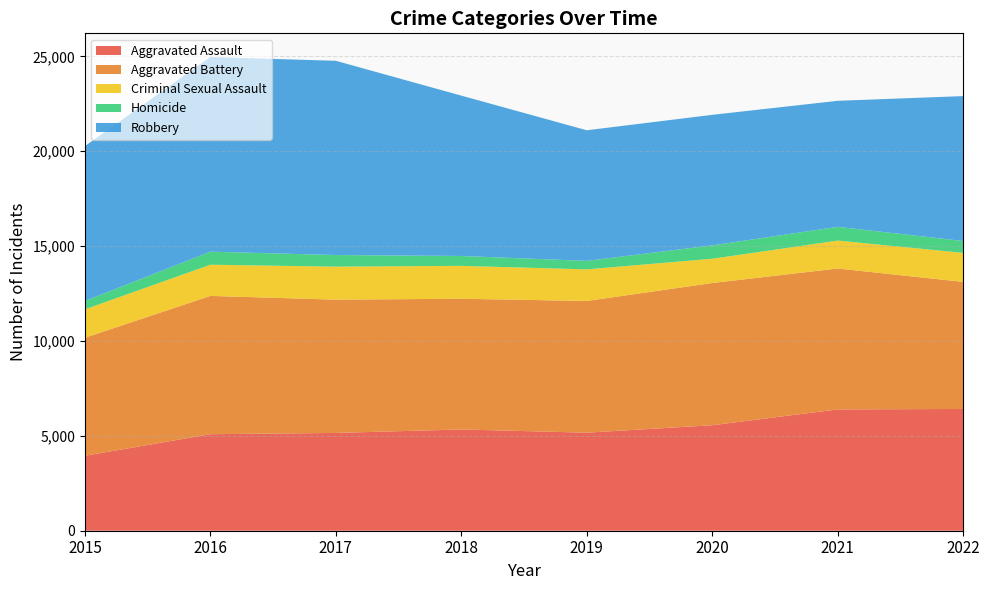

Reading left to right, extract all data points from this chart.

Aggravated Assault: 2015=3950	2016=5087	2017=5154	2018=5337	2019=5168	2020=5560	2021=6393	2022=6418
Aggravated Battery: 2015=6222	2016=7290	2017=7026	2018=6890	2019=6943	2020=7497	2021=7429	2022=6698
Criminal Sexual Assault: 2015=1497	2016=1644	2017=1739	2018=1734	2019=1665	2020=1279	2021=1471	2022=1530
Homicide: 2015=442	2016=688	2017=613	2018=521	2019=448	2020=705	2021=724	2022=625
Robbery: 2015=8162	2016=10260	2017=10238	2018=8452	2019=6884	2020=6881	2021=6644	2022=7638